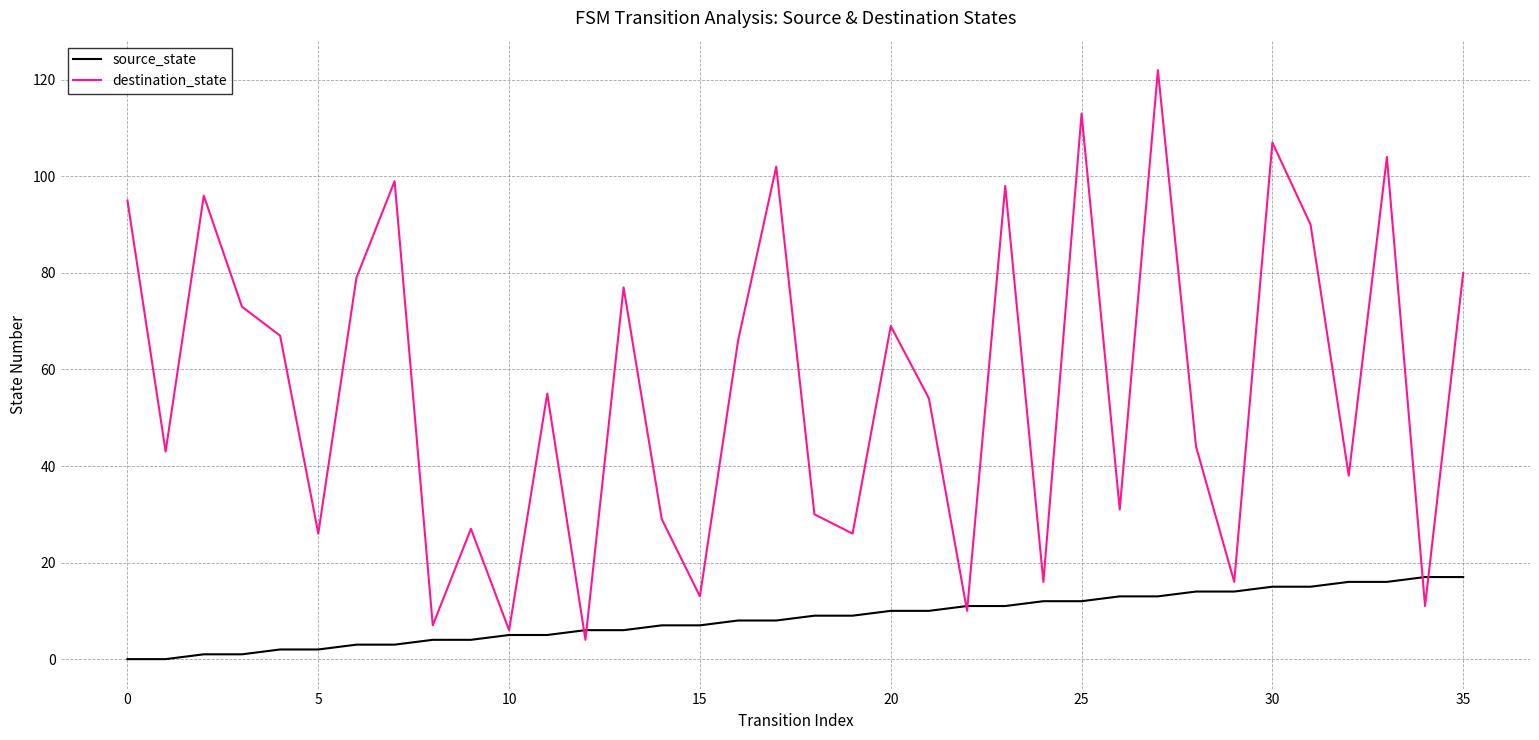

What is the maximum value for destination_state?

122